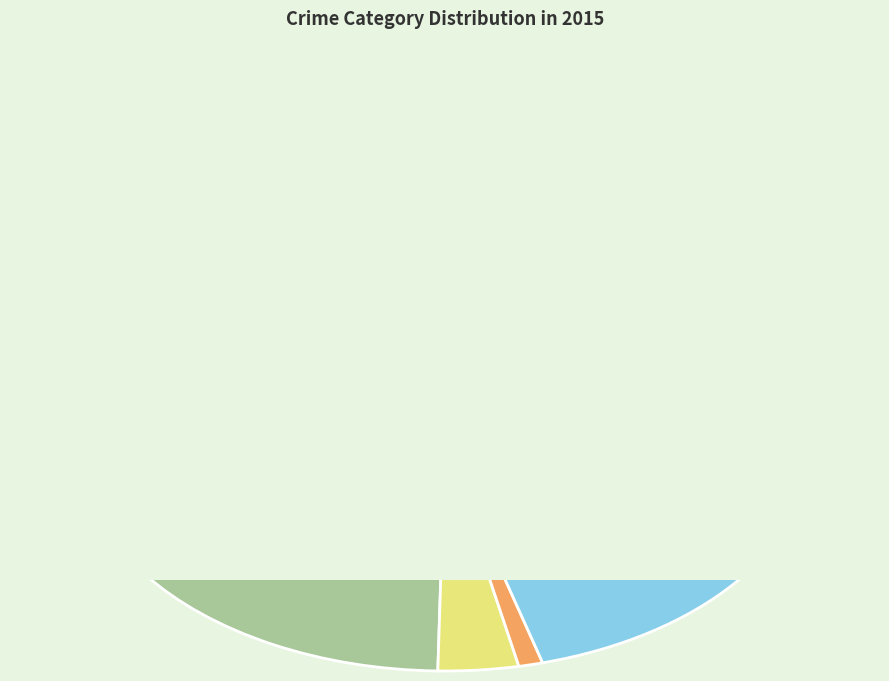

What percentage is the Criminal Sexual Assault slice, to the nearest percent?

7%